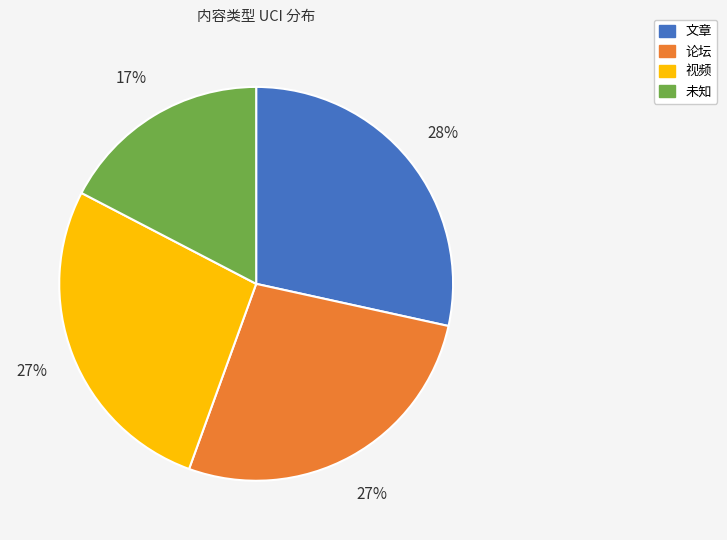

Is there any slice that represents more than half of the pie?

No